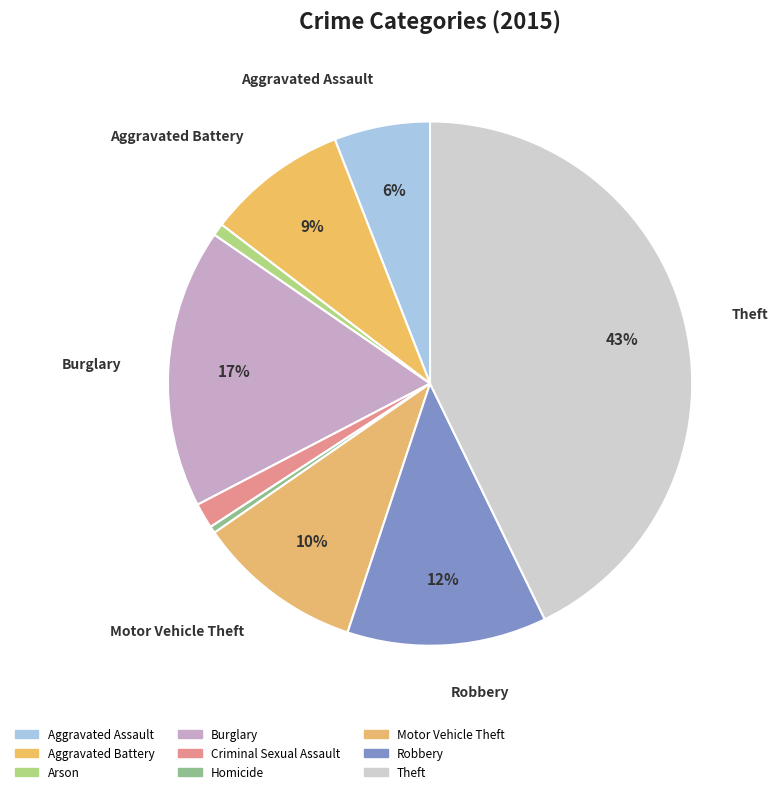

To the nearest percent, what percentage of the pie is Burglary?

17%